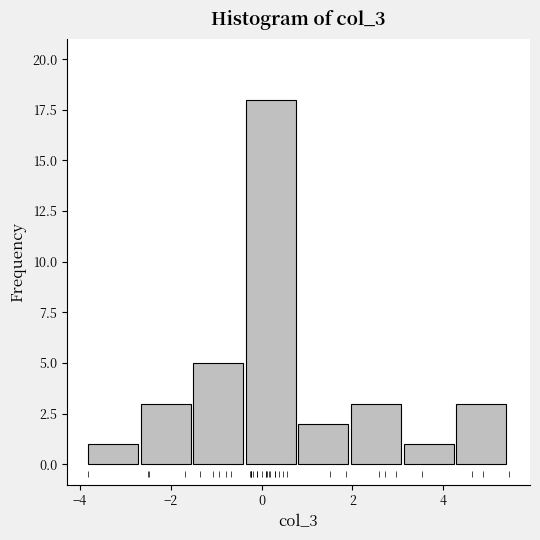

Reading left to right, list every bar in this chart as the range it spans on the x-axis followed by its height. Neither the bar edges nor the heights are printed on the chart, so give them approximately, as read against the axes.

-3.8 to -2.6: 1
-2.6 to -1.6: 3
-1.6 to -0.4: 5
-0.4 to 0.8: 18
0.8 to 2.0: 2
2.0 to 3.2: 3
3.2 to 4.2: 1
4.2 to 5.4: 3